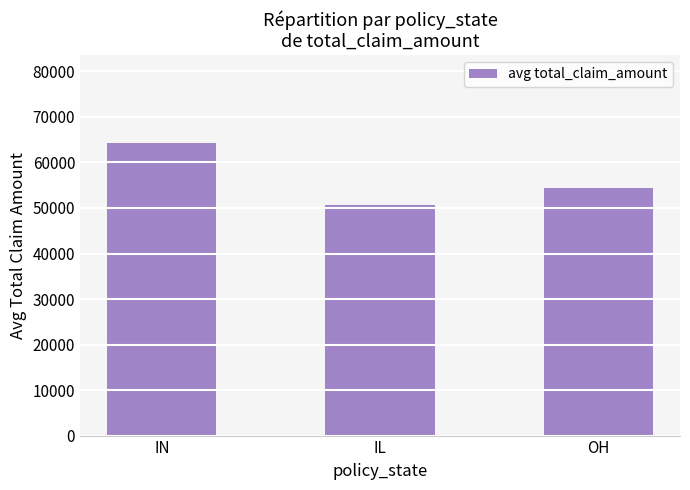

What is the label of the 2nd bar from the right?

IL